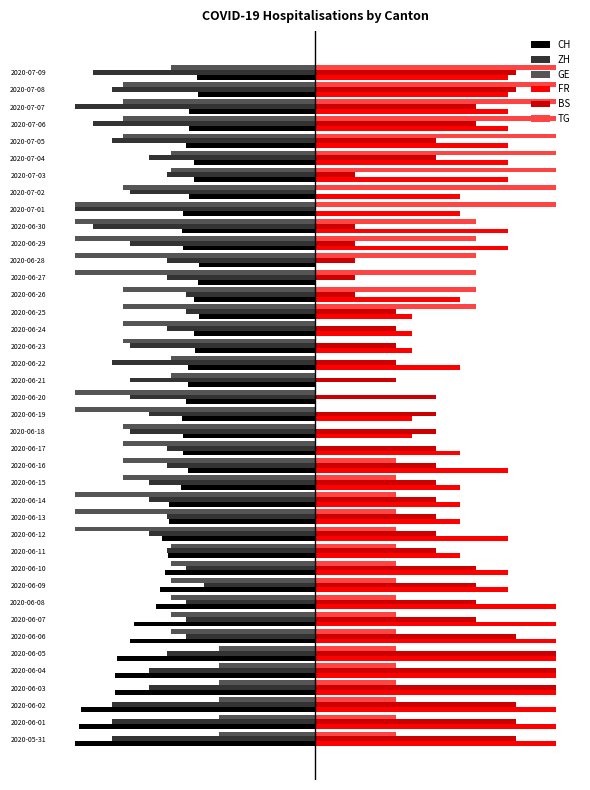

Reading right to left, transcribe all the data shown in this chart.

CH: -39.5	-39.0	-41.9	-41.9	-42.9	-40.5	-40.5	-41.9	-43.9	-44.3	-43.9	-38.6	-39.0	-40.5	-38.6	-40.5	-40.0	-42.4	-42.4	-42.9	-44.3	-43.9	-43.9	-42.4	-44.8	-48.7	-48.7	-51.1	-49.2	-50.1	-51.6	-53.0	-60.2	-61.7	-66.0	-66.5	-66.5	-78.1	-78.6	-80.0
ZH: -73.8	-67.7	-80.0	-73.8	-67.7	-55.4	-49.2	-61.5	-80.0	-73.8	-61.5	-49.2	-49.2	-43.1	-43.1	-49.2	-61.5	-67.7	-61.5	-61.5	-55.4	-61.5	-49.2	-49.2	-55.4	-55.4	-49.2	-55.4	-49.2	-43.1	-36.9	-43.1	-43.1	-43.1	-49.2	-55.4	-55.4	-67.7	-67.7	-67.7
GE: -48.0	-64.0	-64.0	-64.0	-64.0	-48.0	-48.0	-64.0	-80.0	-80.0	-80.0	-80.0	-80.0	-64.0	-64.0	-64.0	-64.0	-48.0	-48.0	-80.0	-80.0	-64.0	-64.0	-64.0	-64.0	-80.0	-80.0	-80.0	-48.0	-48.0	-48.0	-48.0	-48.0	-48.0	-32.0	-32.0	-32.0	-32.0	-32.0	-32.0
FR: 64.0	64.0	64.0	64.0	64.0	64.0	64.0	48.0	48.0	64.0	64.0	0.0	0.0	48.0	32.0	32.0	32.0	48.0	0.0	0.0	32.0	32.0	48.0	64.0	48.0	48.0	48.0	64.0	48.0	64.0	64.0	80.0	80.0	80.0	80.0	80.0	80.0	80.0	80.0	80.0
BS: 66.7	66.7	53.3	53.3	40.0	40.0	13.3	0.0	0.0	13.3	13.3	13.3	13.3	13.3	26.7	26.7	26.7	26.7	26.7	40.0	40.0	40.0	40.0	40.0	40.0	40.0	40.0	40.0	40.0	53.3	53.3	53.3	53.3	66.7	80.0	80.0	80.0	66.7	66.7	66.7
TG: 80.0	80.0	80.0	80.0	80.0	80.0	80.0	80.0	80.0	53.3	53.3	53.3	53.3	53.3	53.3	0.0	0.0	0.0	0.0	0.0	0.0	0.0	0.0	26.7	26.7	26.7	26.7	26.7	26.7	26.7	26.7	26.7	26.7	26.7	26.7	26.7	26.7	26.7	26.7	26.7